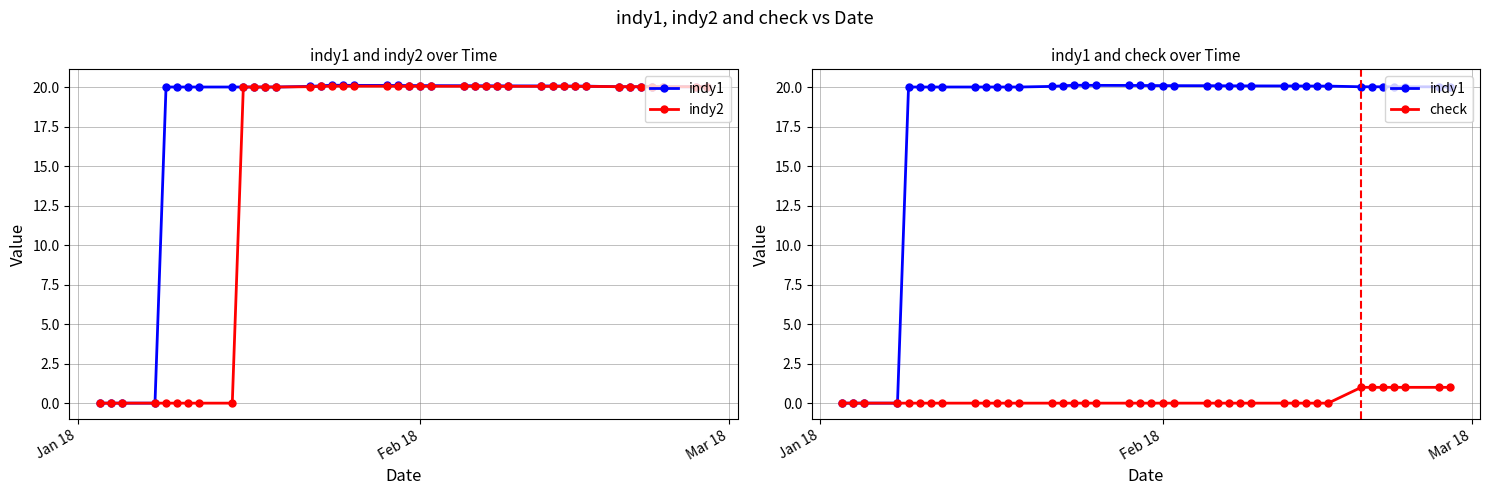

The indy1 series shows 7.9 at 26. True or false?

False